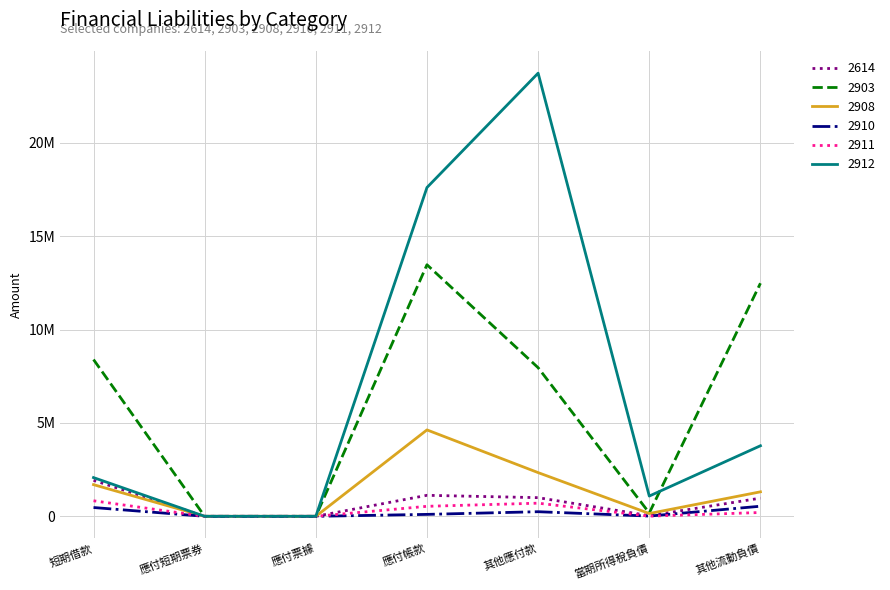

What is the total value across all series at 其他流動負債?

19296233